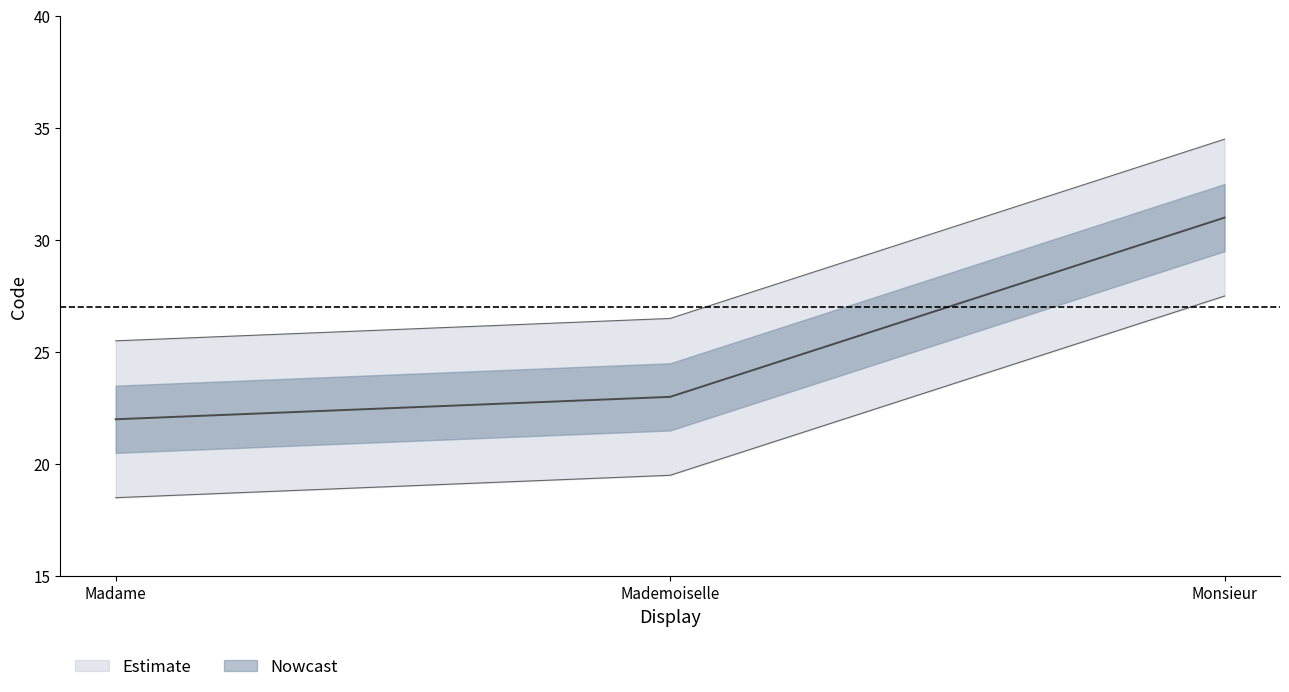

What position from the left is Madame?

1